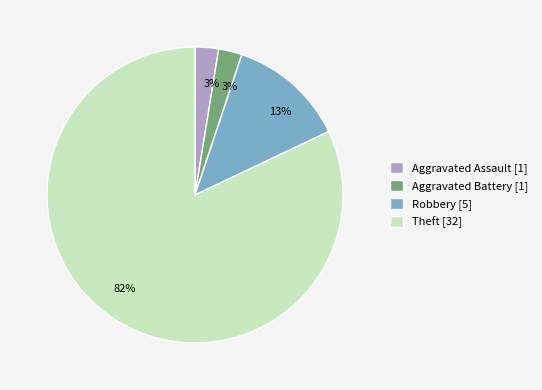

How many slices are in this pie chart?

4